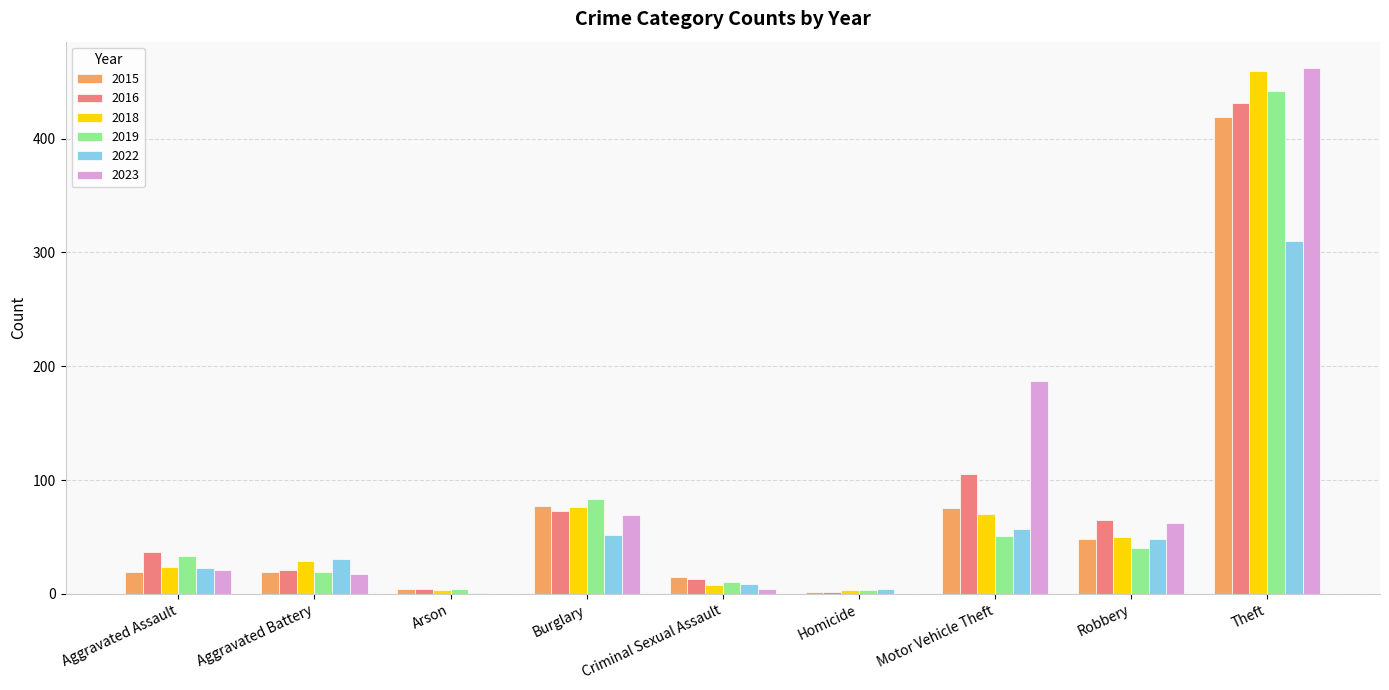

How many groups of bars are there?

9